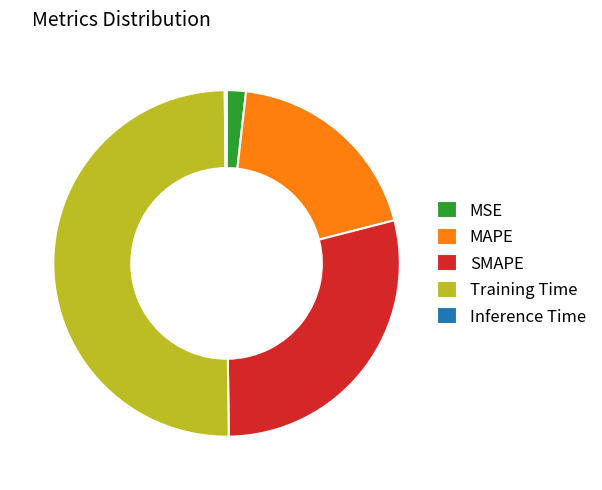

Which slice represents more than half of the pie?

Training Time